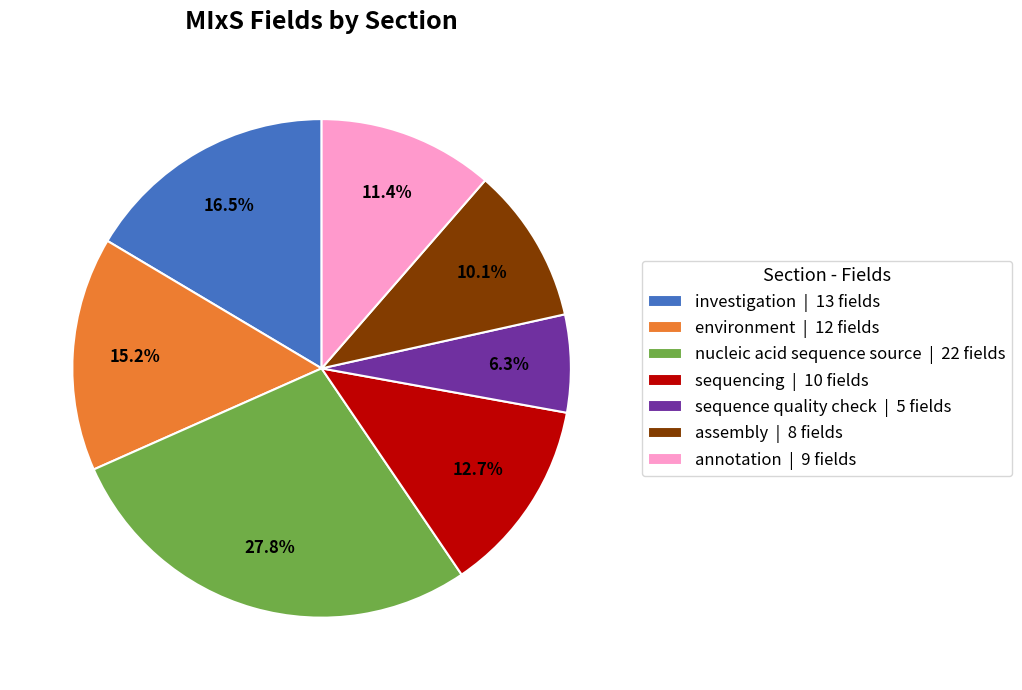

Which category has the biggest portion of the pie?

nucleic acid sequence source